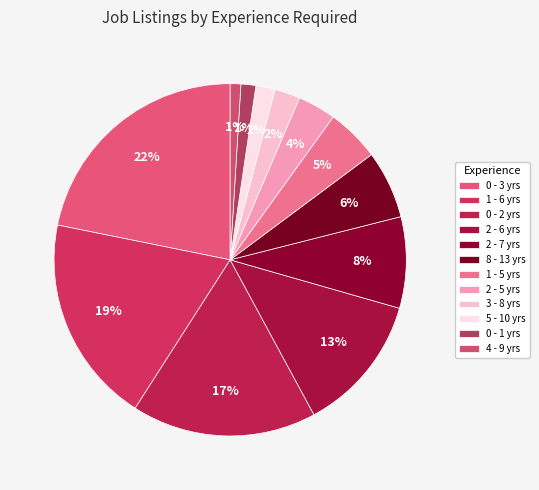

True or false: 0 - 2 yrs accounts for 17% of the total.

True